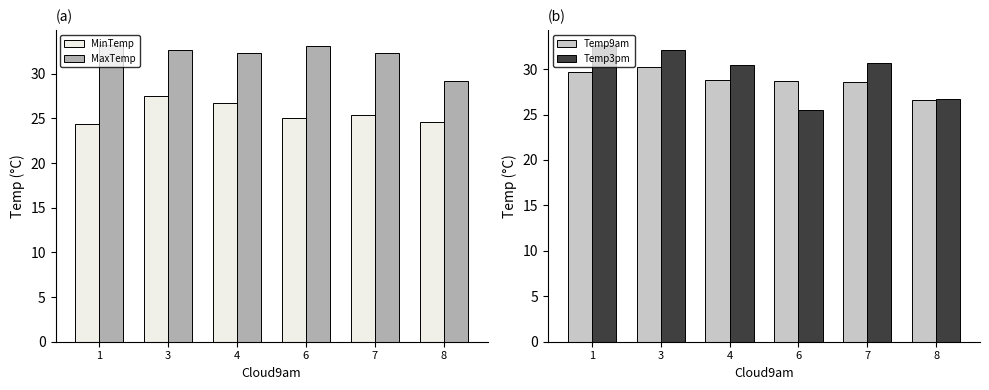

At which category is the sum across all series the highest?

3